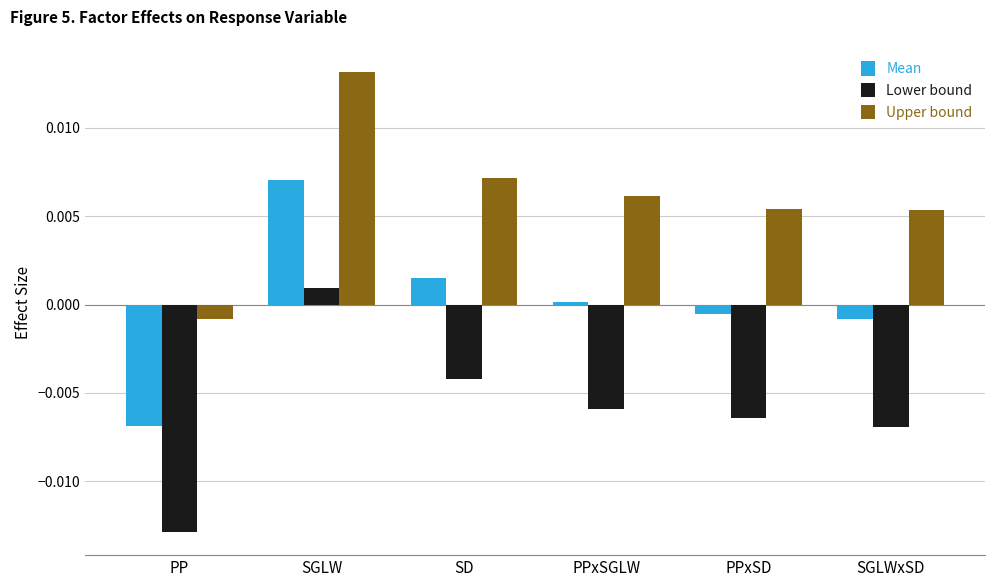

What are all the series names shown in the legend?

Mean, Lower bound, Upper bound